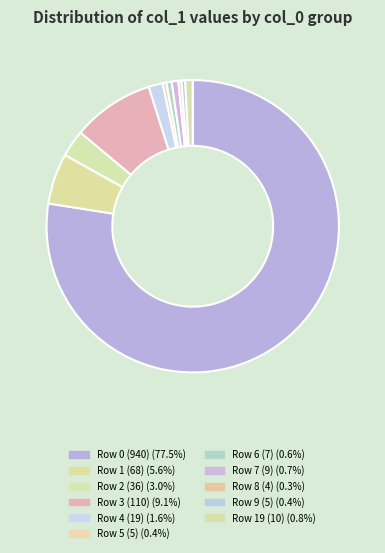

How many segments does this pie chart have?

11